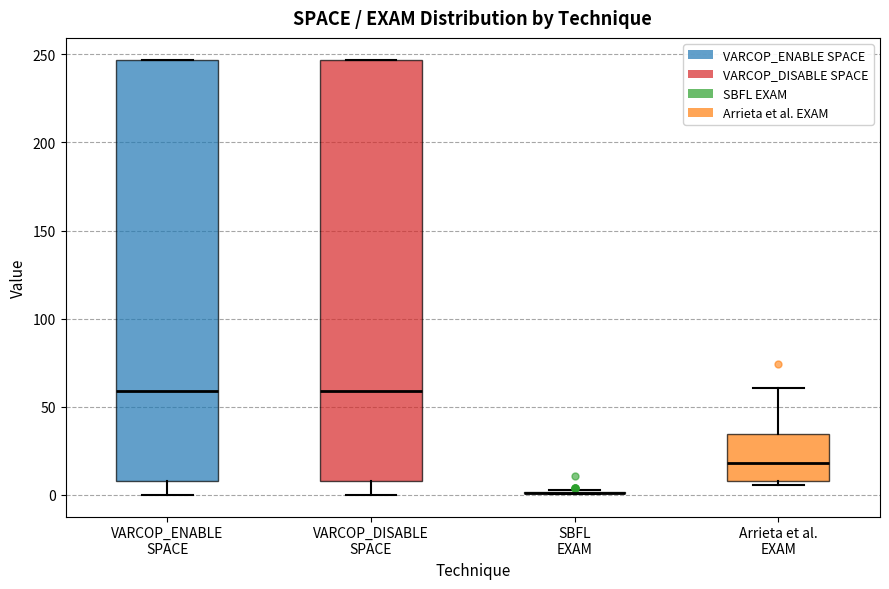

Reading left to right, read every box against the y-axis: the position of its median line, the range the box covers, and the ends of its whiskers. The values are not printed on the chart, so give them approximately, as read against the axis.

VARCOP_ENABLE SPACE: median 60, box 10 to 245, whiskers 0 to 245
VARCOP_DISABLE SPACE: median 60, box 10 to 245, whiskers 0 to 245
SBFL EXAM: box collapsed to a line at 0, whiskers 0 to 5
Arrieta et al. EXAM: median 20, box 10 to 35, whiskers 5 to 60